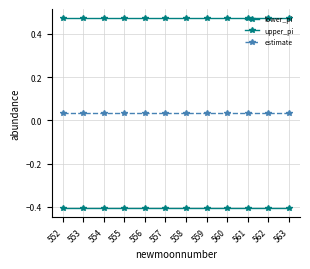

What is the value of the lower_pi point at the 10th from the left?

-0.4